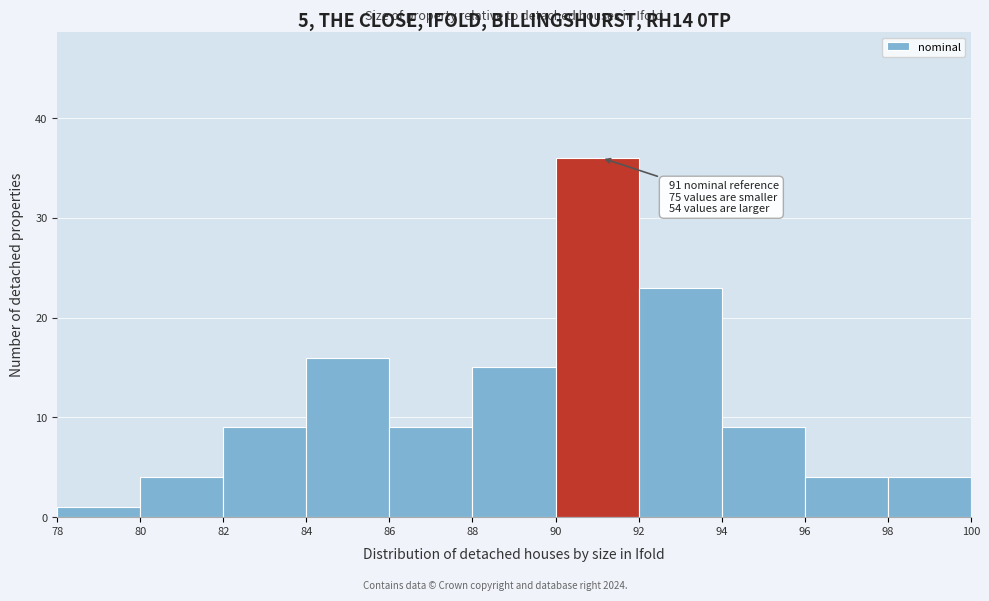

Which range on the x-axis has the tallest bar?

90 to 92